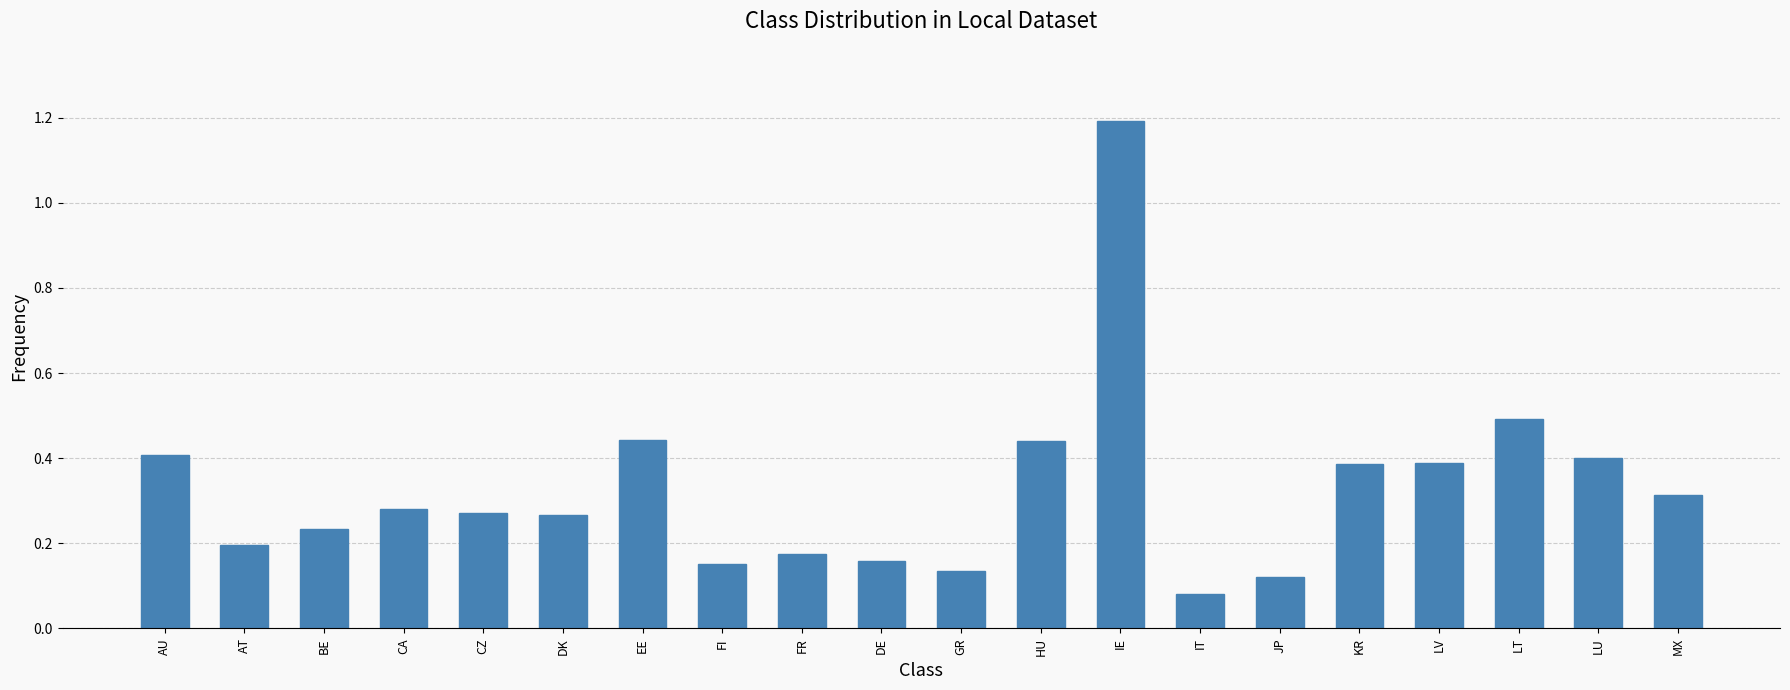

What is the greatest value displayed?

1.2